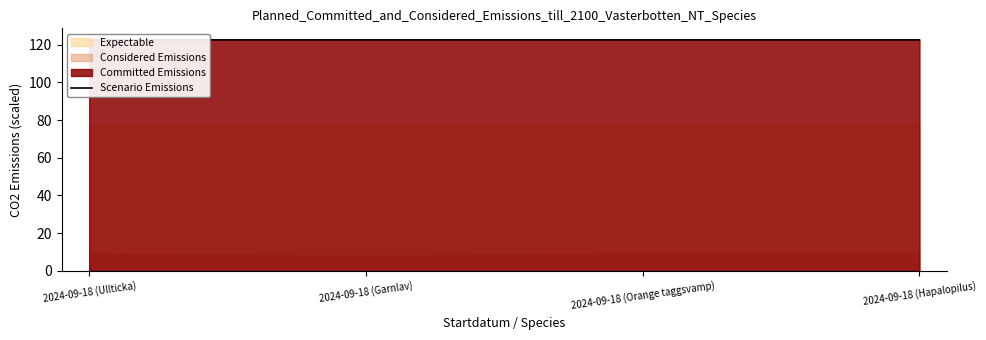

What is the sum of all values?

490.2